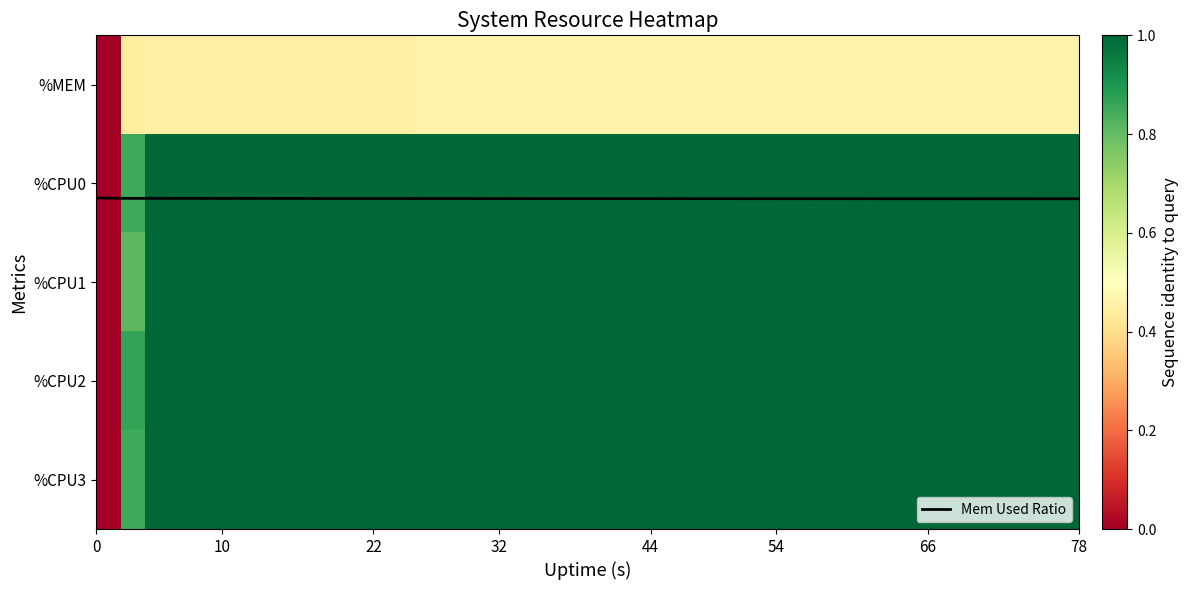

Which series has the largest total across all categories?

Mem Used Ratio